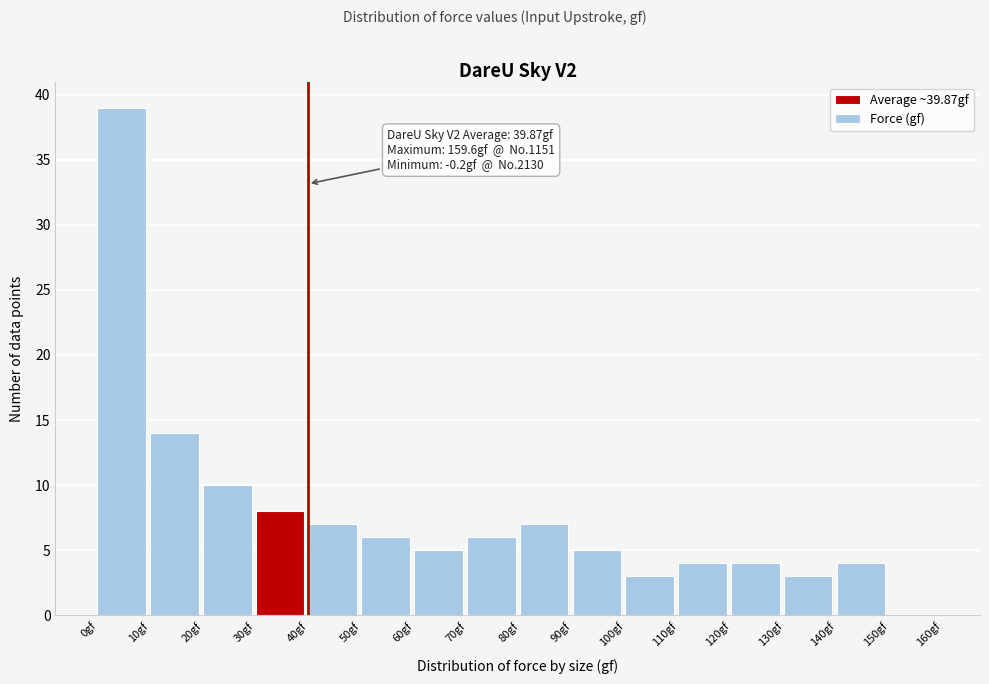

Reading right to left, list all the values displayed in this chart.

150gf=0	140gf=4	130gf=3	120gf=4	110gf=4	100gf=3	90gf=5	80gf=7	70gf=6	60gf=5	50gf=6	40gf=7	30gf=8	20gf=10	10gf=14	0gf=39